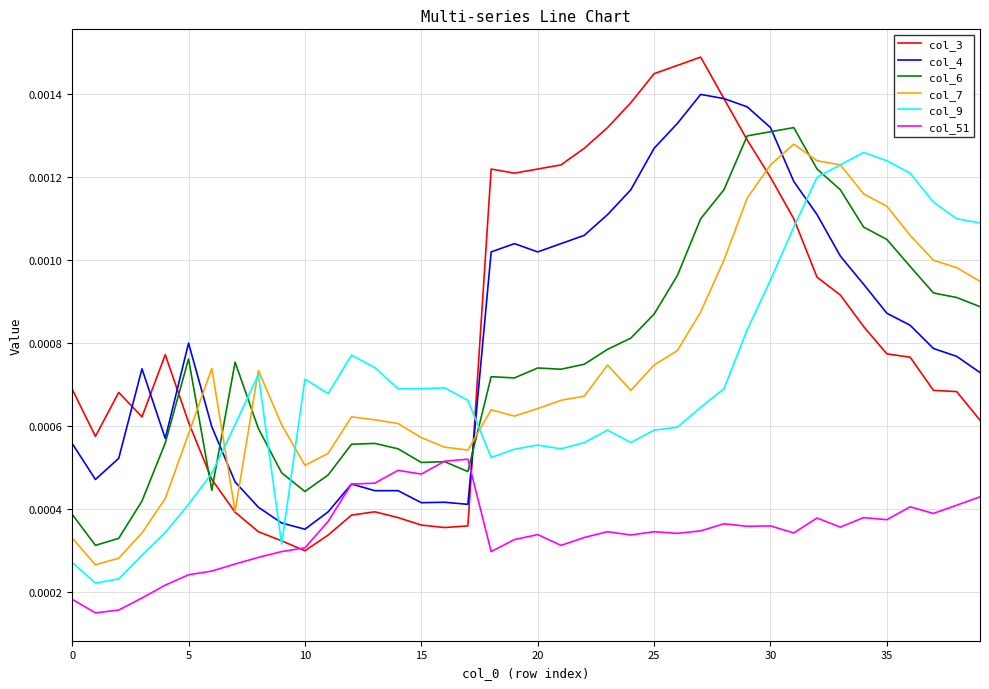

Rank the series by their maximum value, from lowest to highest.

col_51, col_9, col_7, col_6, col_4, col_3